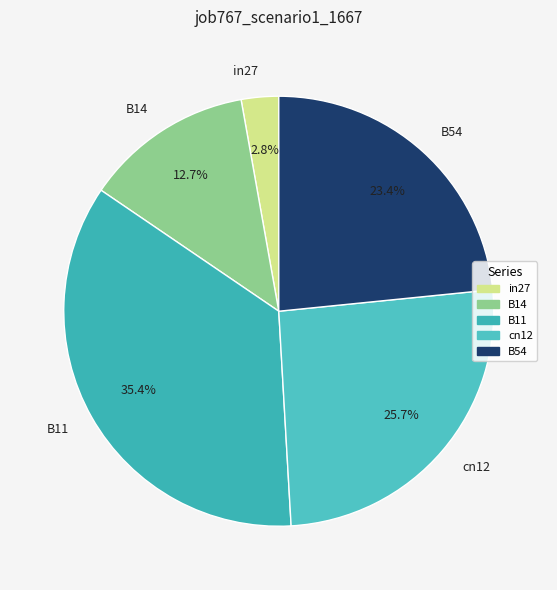

To the nearest percent, what is the average slice percentage?

20%